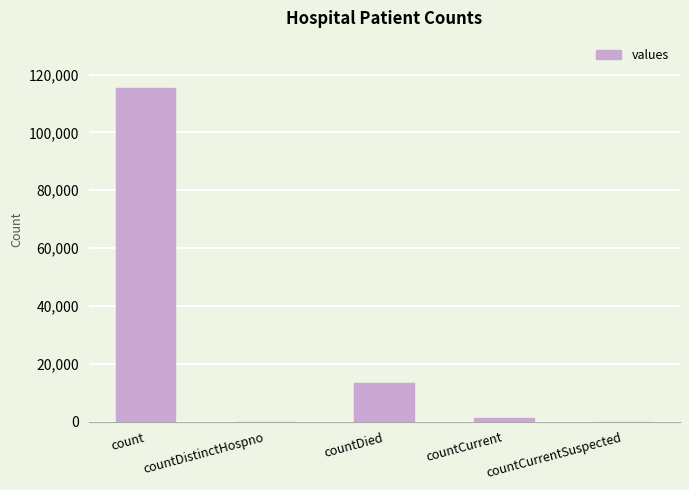

Reading left to right, what are all the values shown in this chart?

count=115379	countDistinctHospno=0	countDied=13343	countCurrent=1383	countCurrentSuspected=0